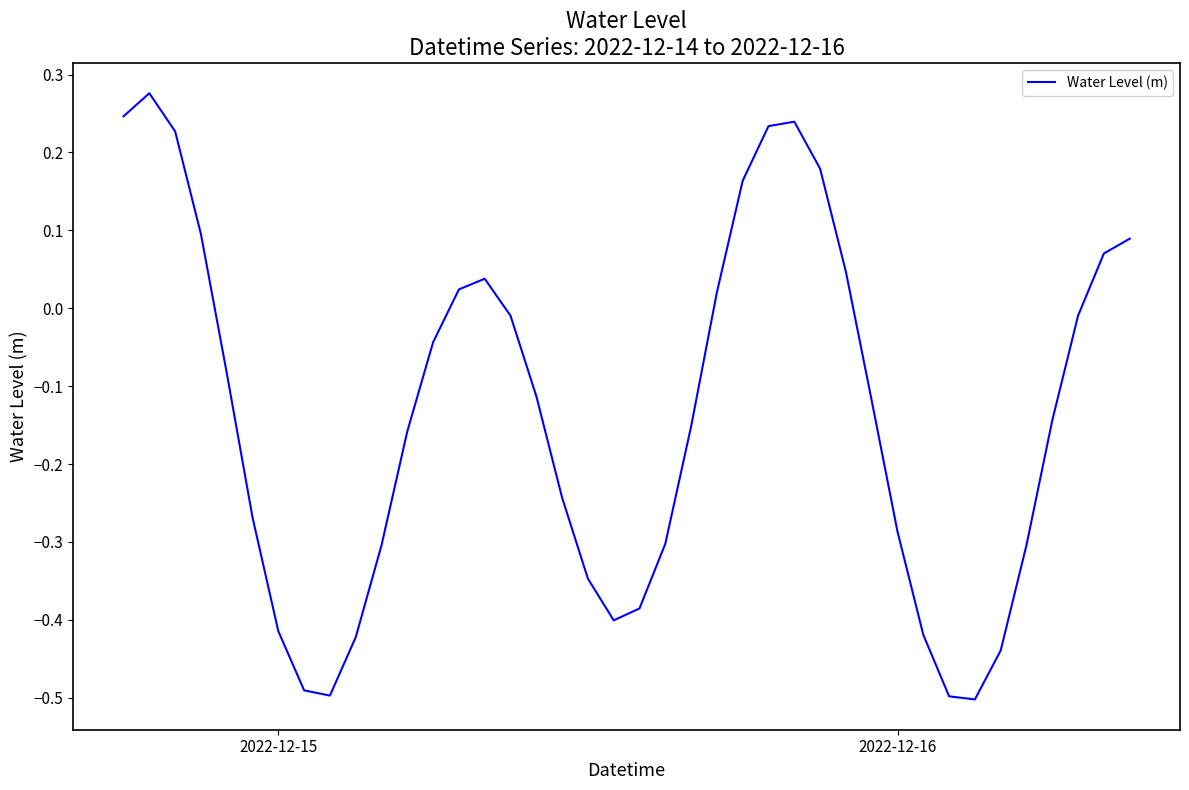

What is the difference between the maximum and minimum values?

0.8